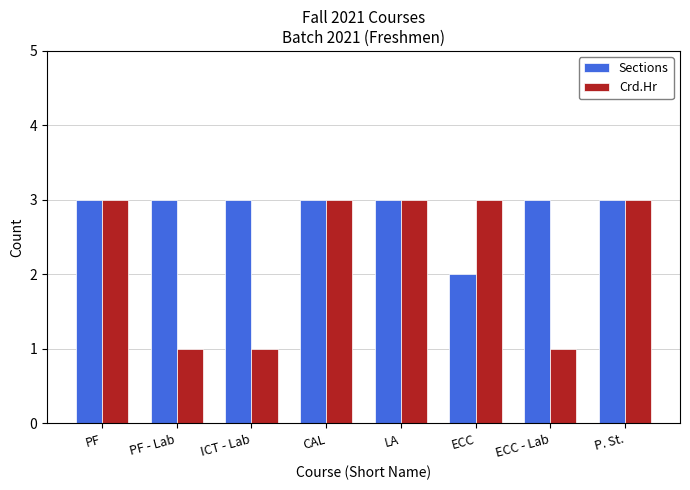

Read the Sections value at ECC - Lab.

3